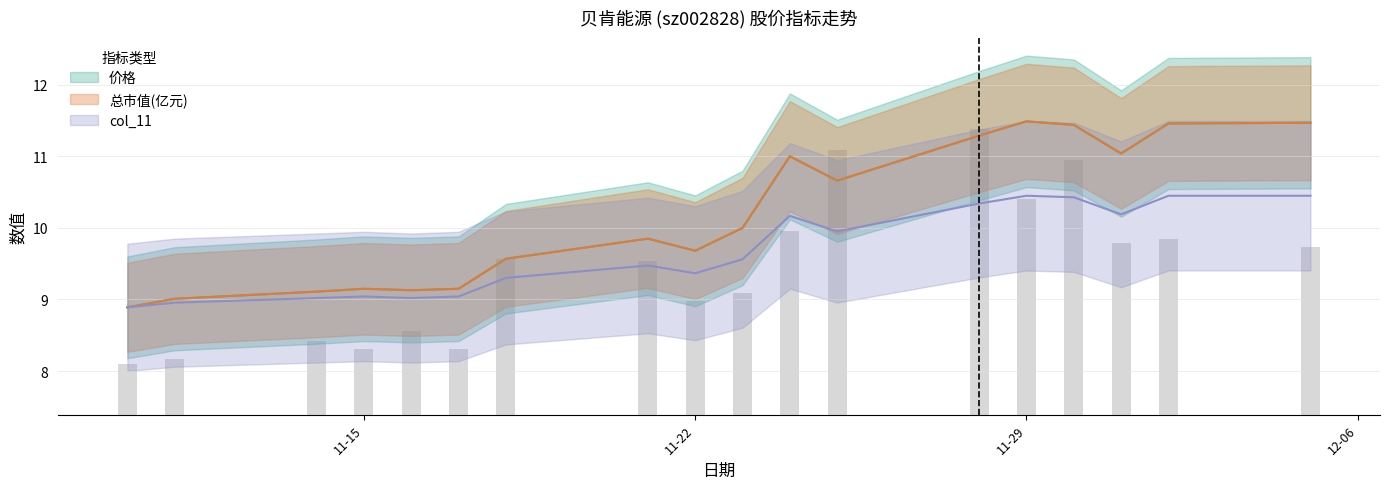

At 2022-12-02, list the series in order from smallest to largest.

col_11, 价格, 总市值(亿元)